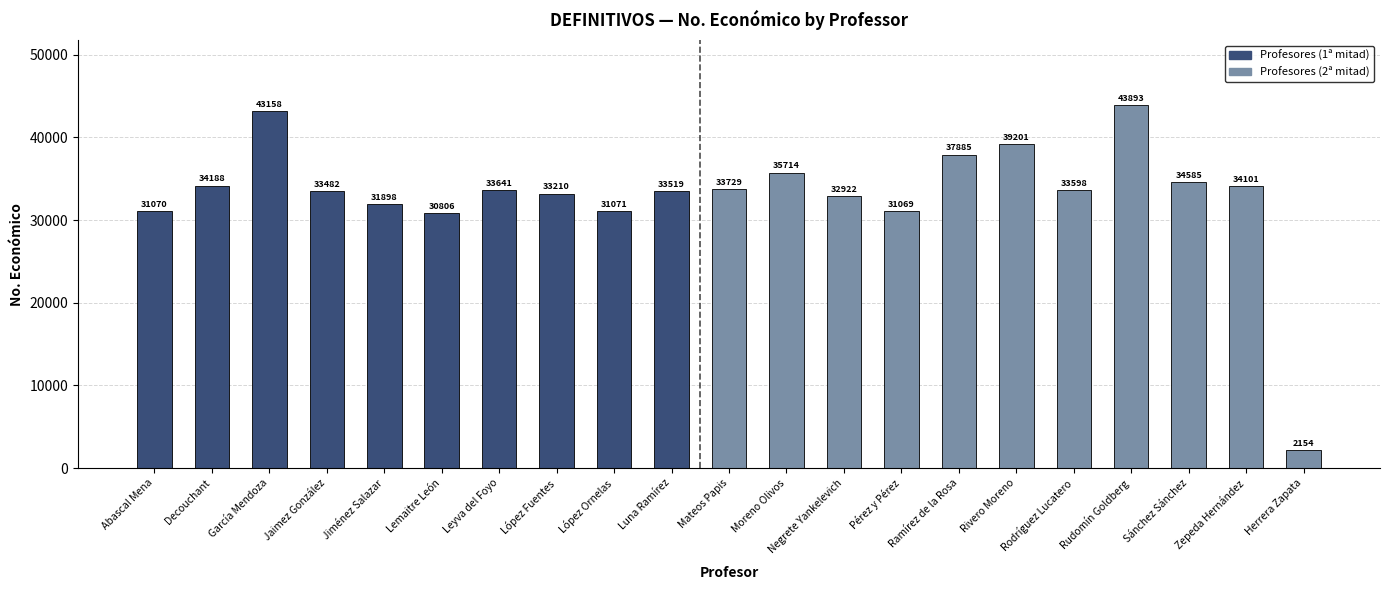

List the labels in order of value, largest first.

Rudomín Goldberg, García Mendoza, Rivero Moreno, Ramírez de la Rosa, Moreno Olivos, Sánchez Sánchez, Decouchant, Zepeda Hernández, Mateos Papis, Leyva del Foyo, Rodríguez Lucatero, Luna Ramírez, Jaimez González, López Fuentes, Negrete Yankelevich, Jiménez Salazar, López Ornelas, Abascal Mena, Pérez y Pérez, Lemaitre León, Herrera Zapata